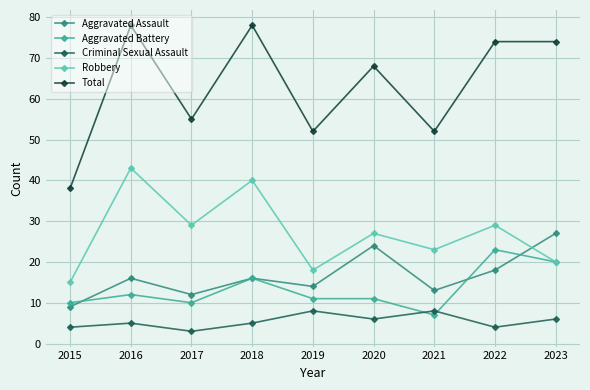

True or false: Aggravated Assault has more than 0 points higher than both neighbors.

True